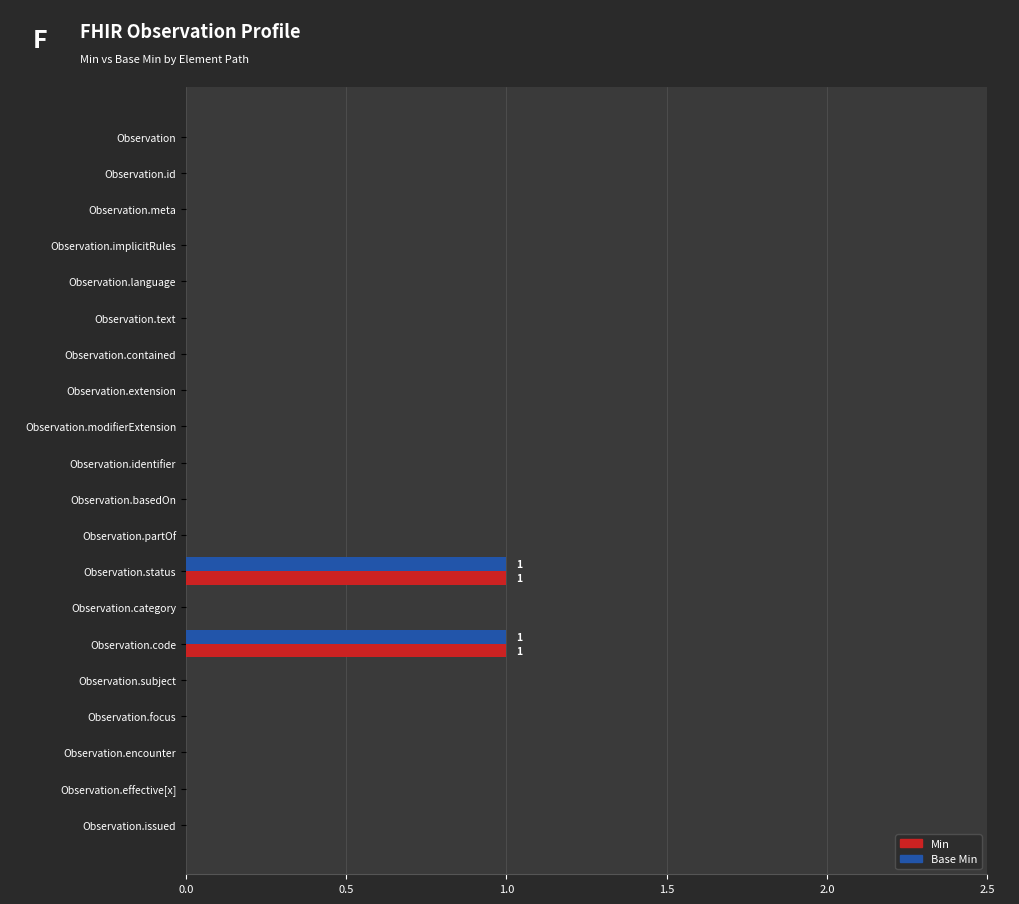

The Base Min series shows 1 at Observation.contained. True or false?

False